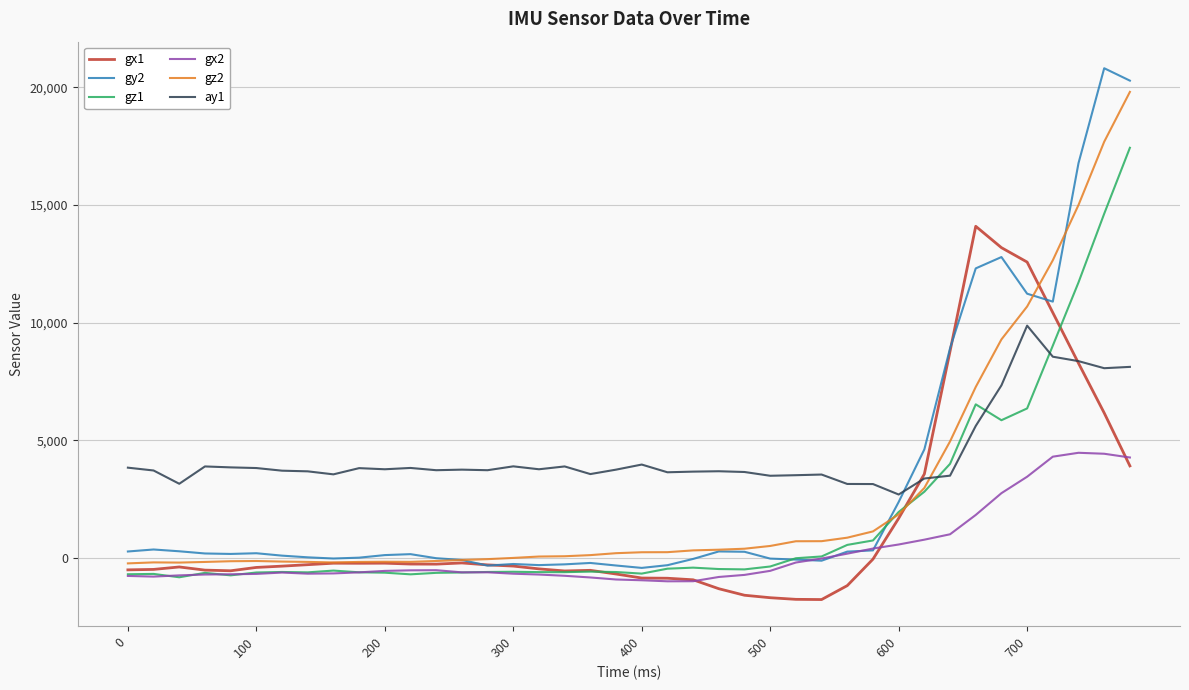

Rank the series by their maximum value, from highest to lowest.

gy2, gz2, gz1, gx1, ay1, gx2